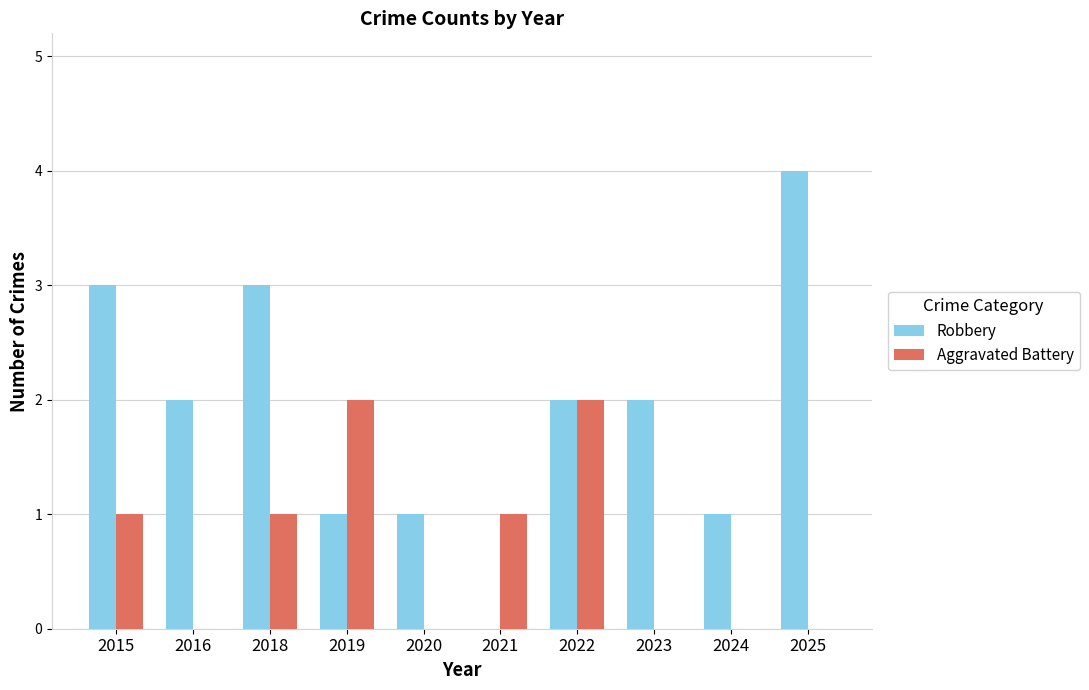

What is the greatest value displayed?

4